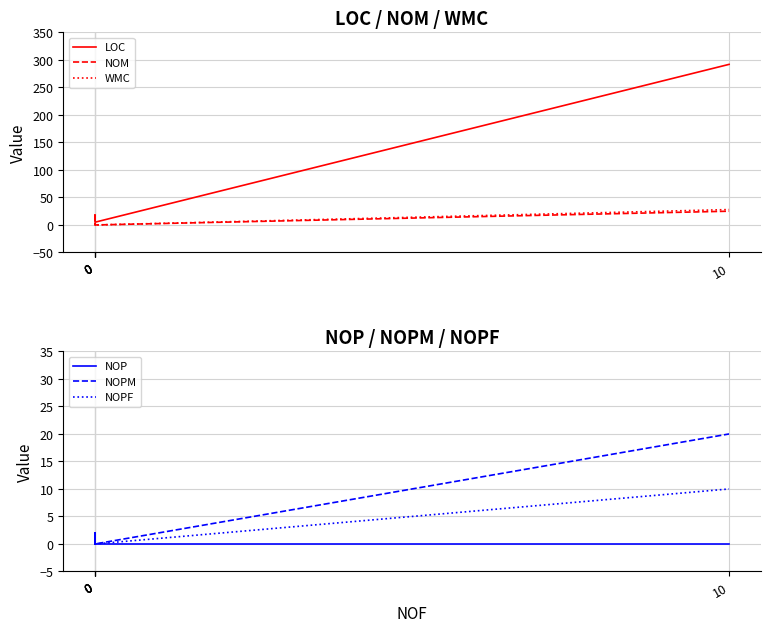

What is the greatest value displayed?

292